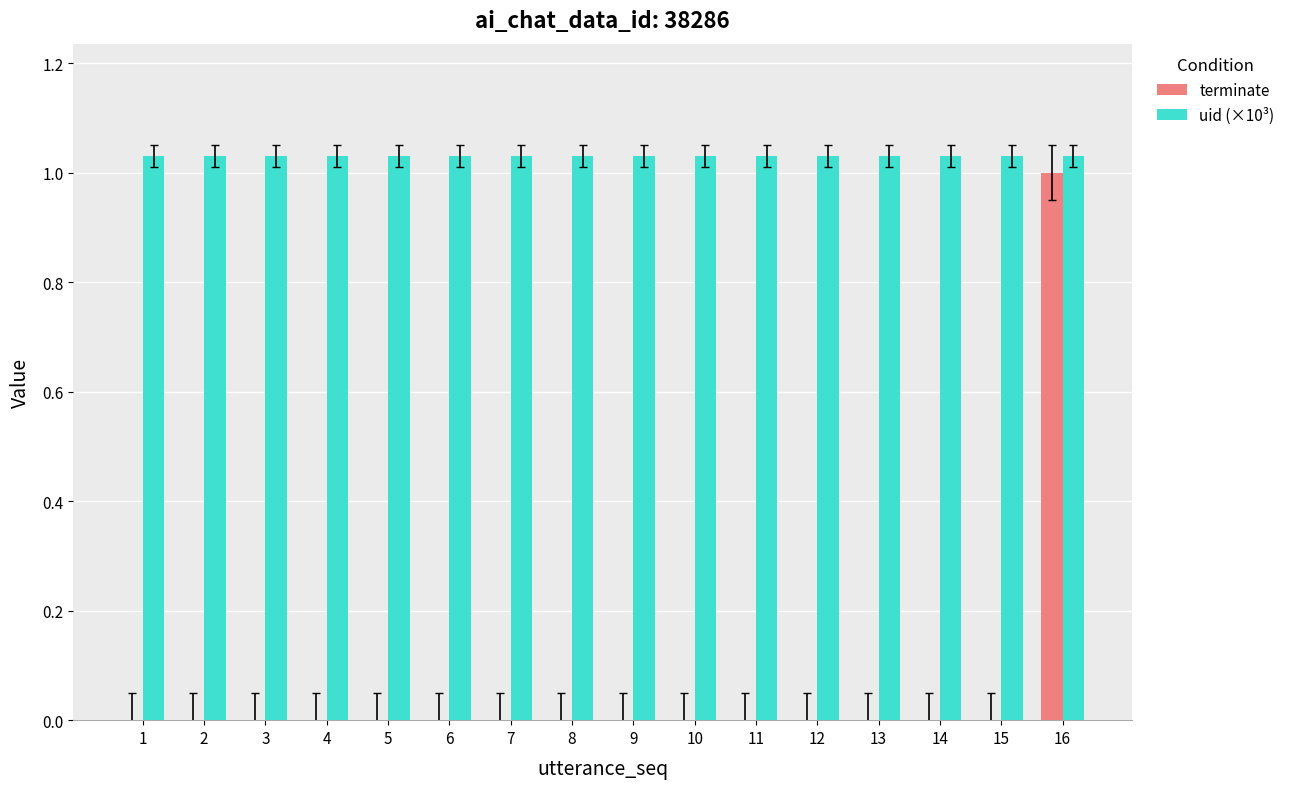

How many groups of bars are there?

16